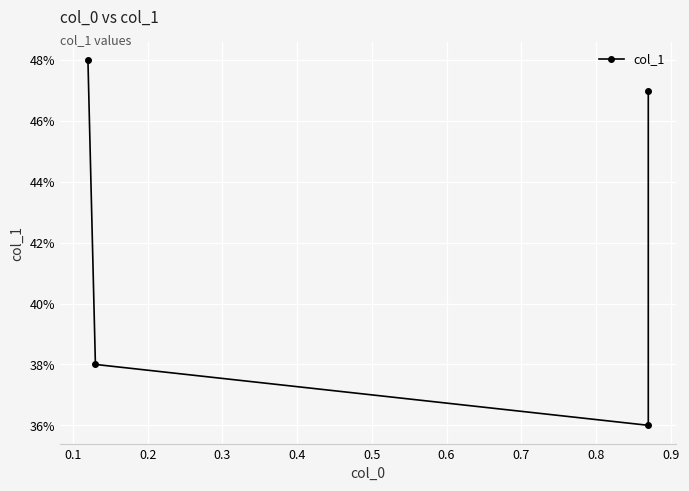

What is the smallest value displayed?

0.4